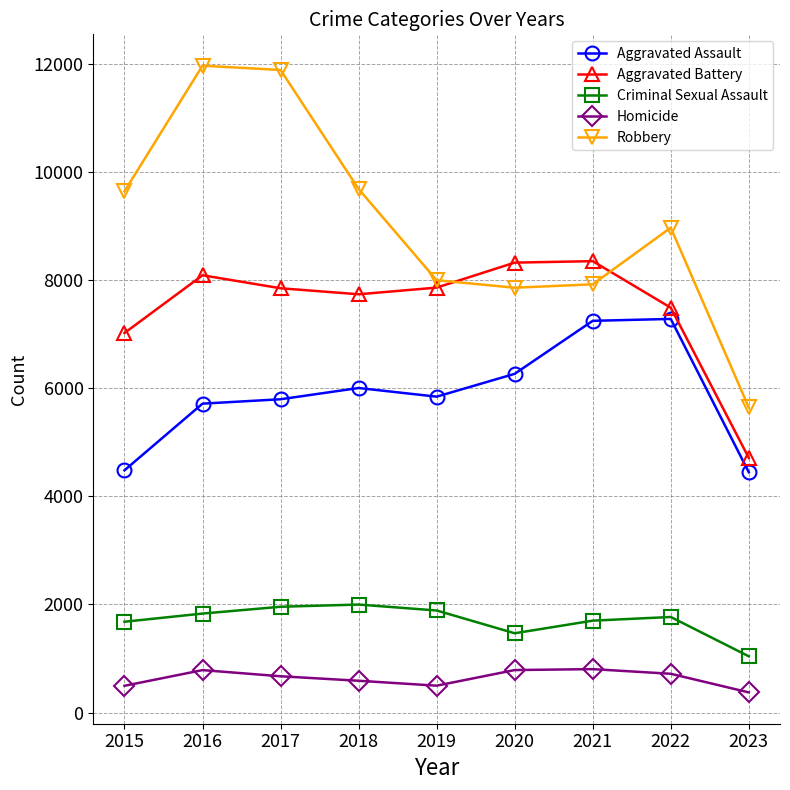

What is the highest value of the Homicide series?

804